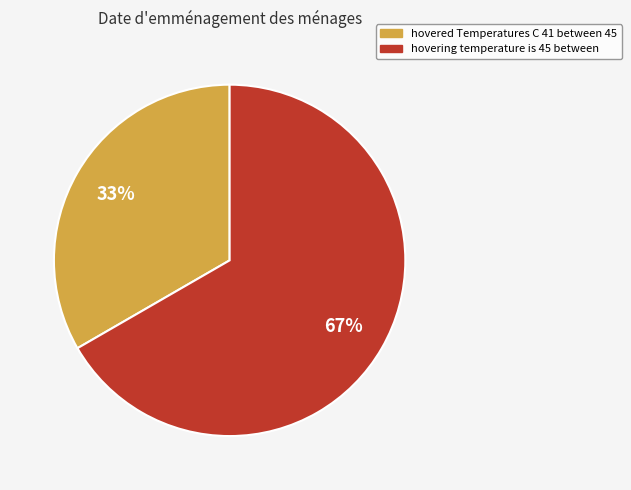

To the nearest percent, what is the combined percentage of hovered Temperatures C 41 between 45 and hovering temperature is 45 between?

100%